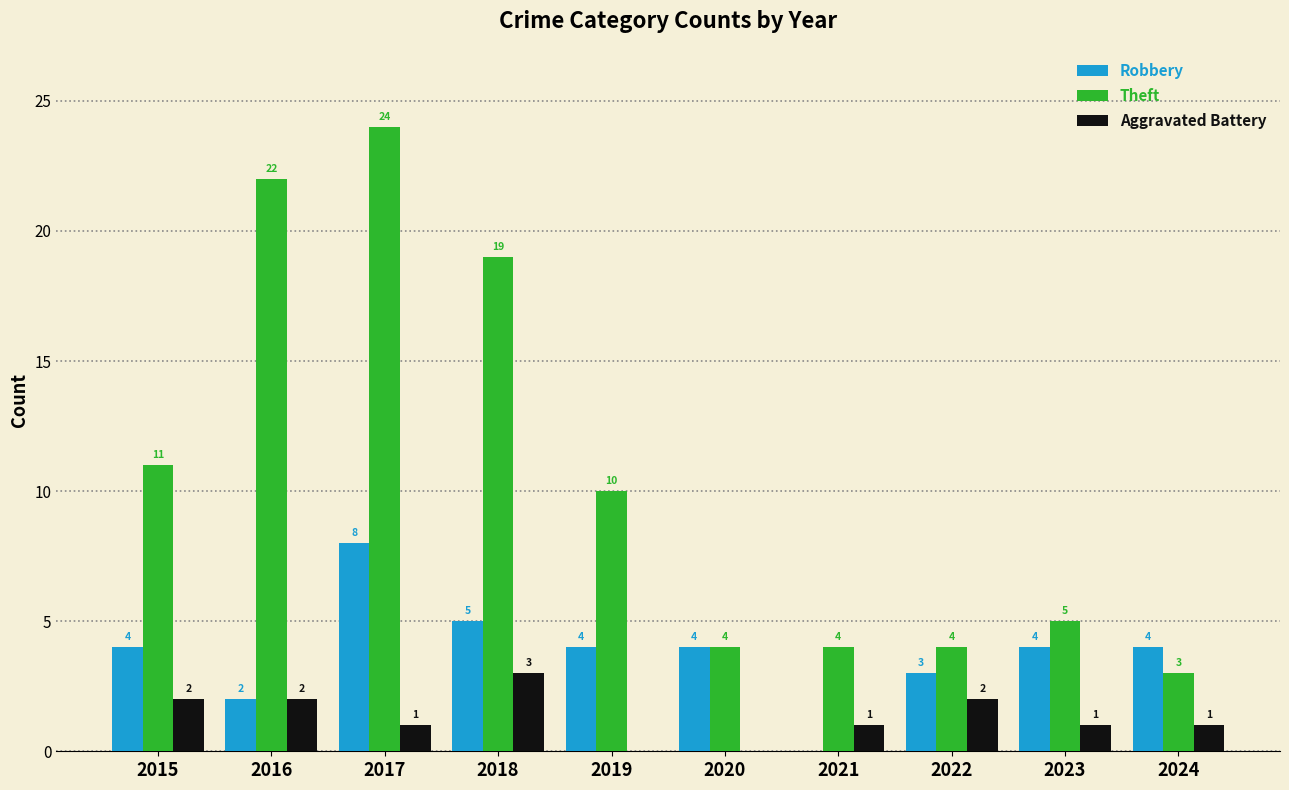

What is the maximum value for Aggravated Battery?

3